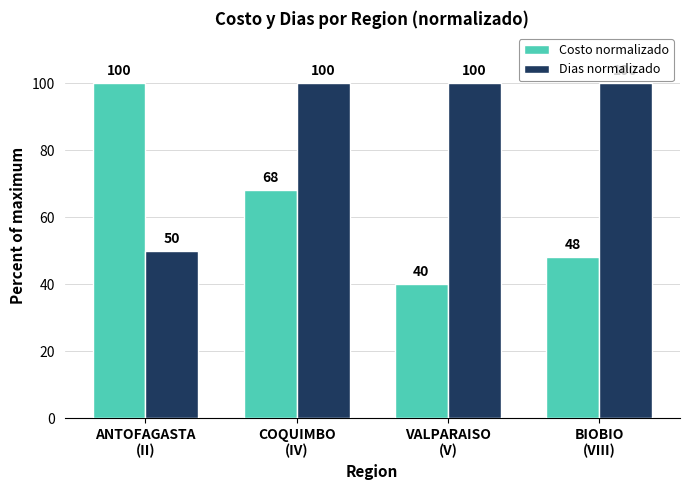

Reading left to right, what are all the values shown in this chart?

Costo normalizado: ANTOFAGASTA
(II)=100	COQUIMBO
(IV)=68	VALPARAISO
(V)=40	BIOBIO
(VIII)=48
Dias normalizado: ANTOFAGASTA
(II)=50	COQUIMBO
(IV)=100	VALPARAISO
(V)=100	BIOBIO
(VIII)=100